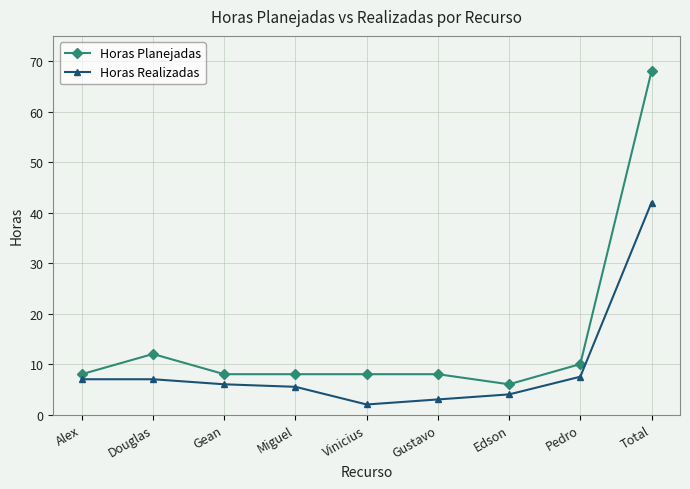

Reading left to right, what are all the values shown in this chart?

Horas Planejadas: Alex=8.0	Douglas=12.0	Gean=8.0	Miguel=8.0	Vinicius=8.0	Gustavo=8.0	Edson=6.0	Pedro=10.0	Total=68.0
Horas Realizadas: Alex=7.0	Douglas=7.0	Gean=6.0	Miguel=5.5	Vinicius=2.0	Gustavo=3.0	Edson=4.0	Pedro=7.5	Total=42.0